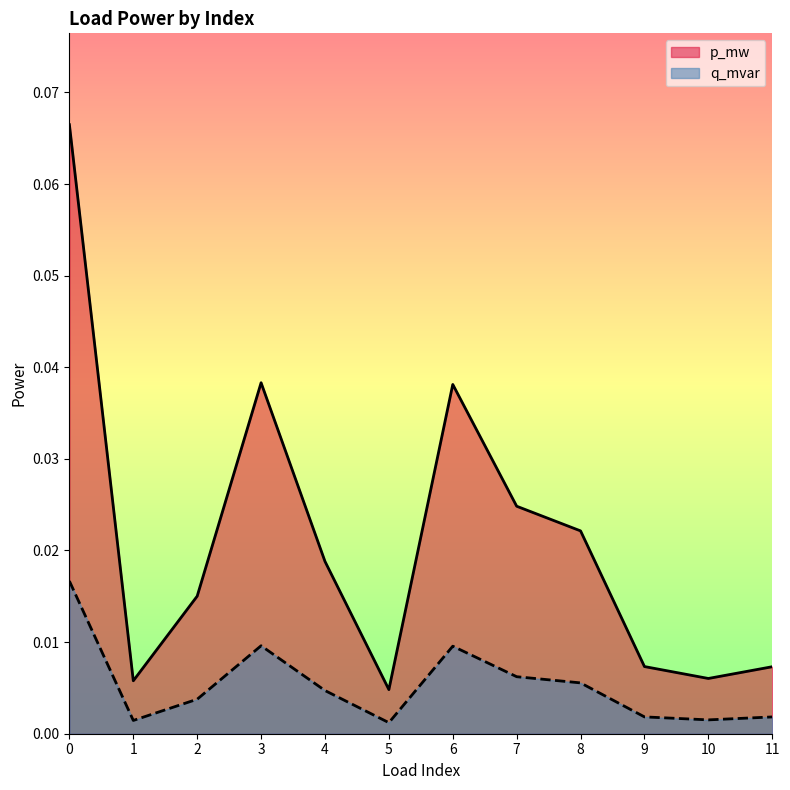

True or false: p_mw has more than 2 points higher than both neighbors.

False